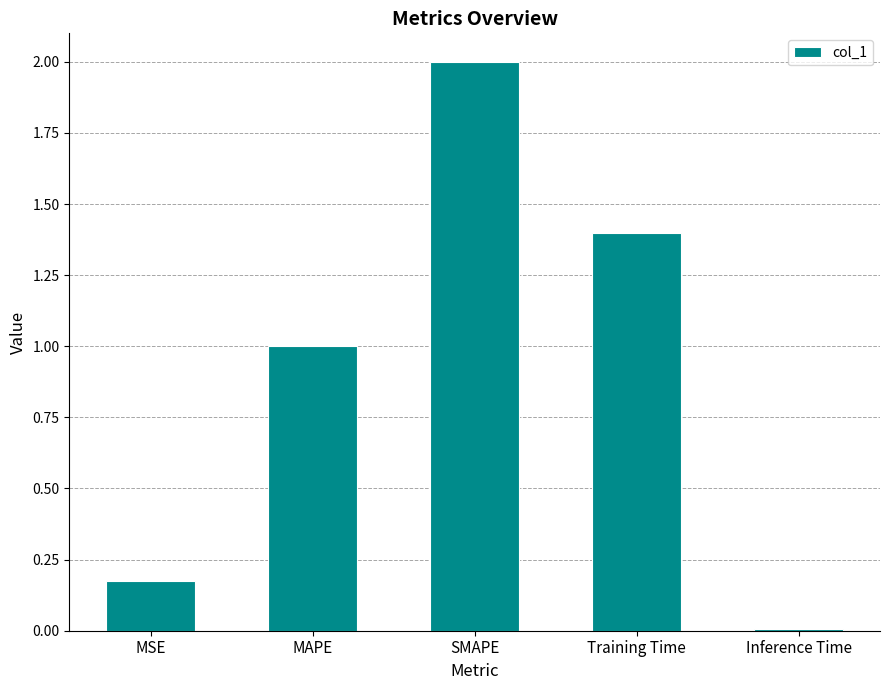

Which category has the lowest value across all series?

Inference Time